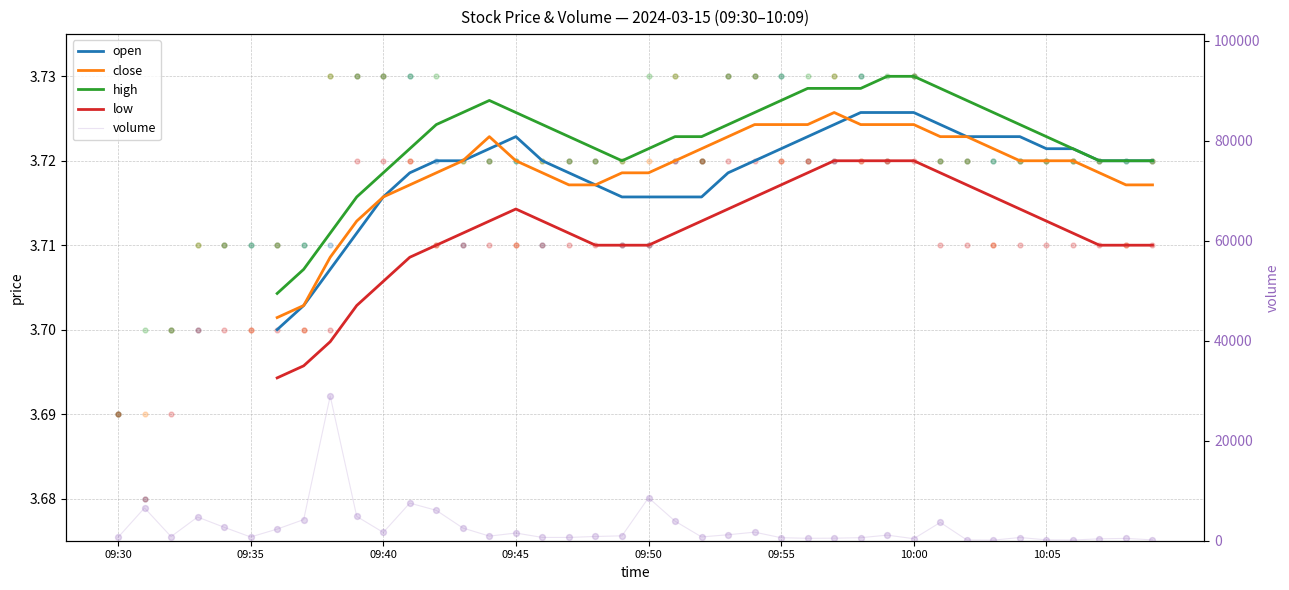

What are all the series names shown in the legend?

open, close, high, low, volume